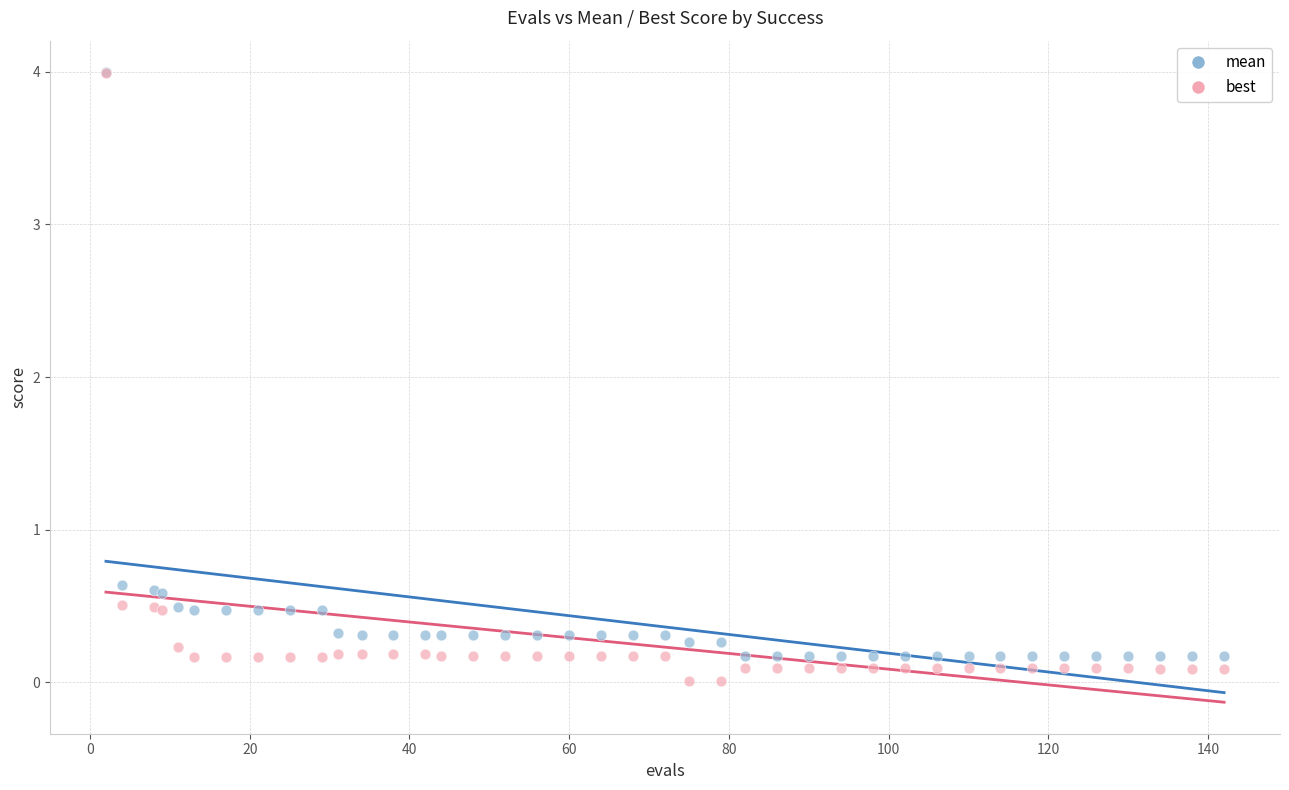

What are all the series names shown in the legend?

mean, best